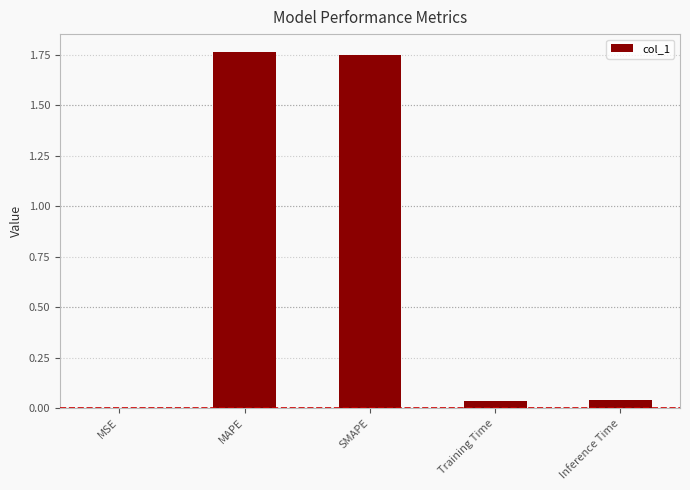

Is it true that the value at MAPE is 2.8?

False